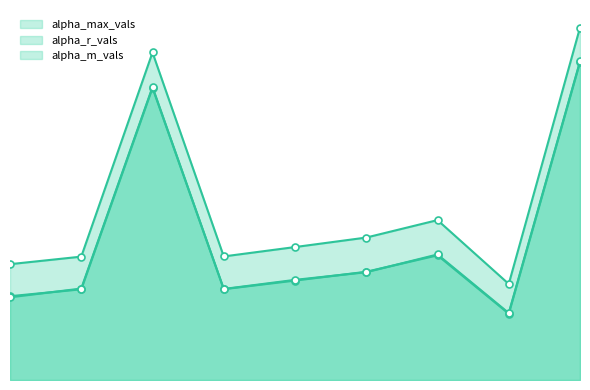

Rank the series at 7 from lowest to highest value.

alpha_r_vals, alpha_m_vals, alpha_max_vals